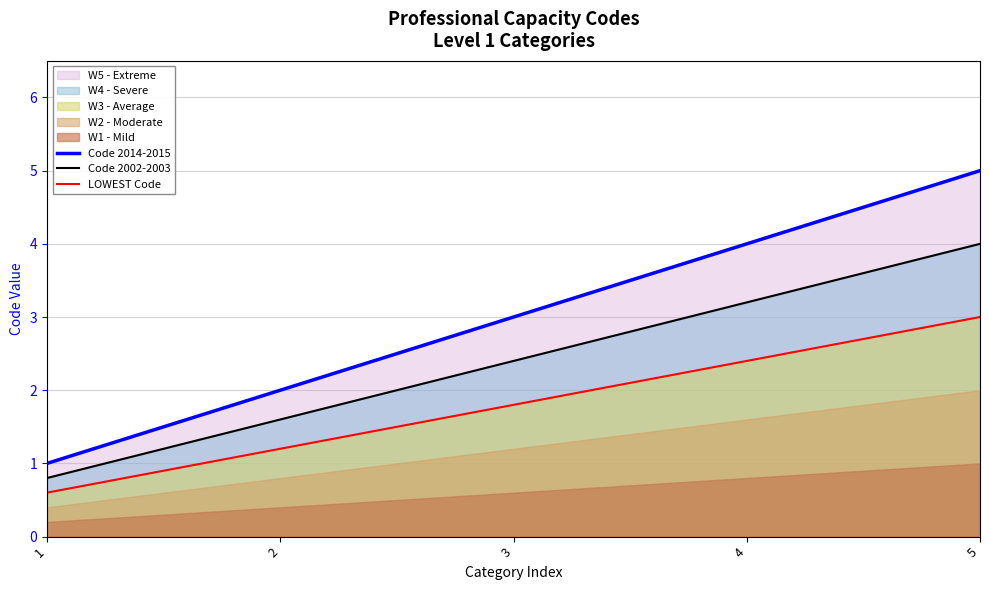

Which series changed the most between 2 and 3?

Code 2014-2015